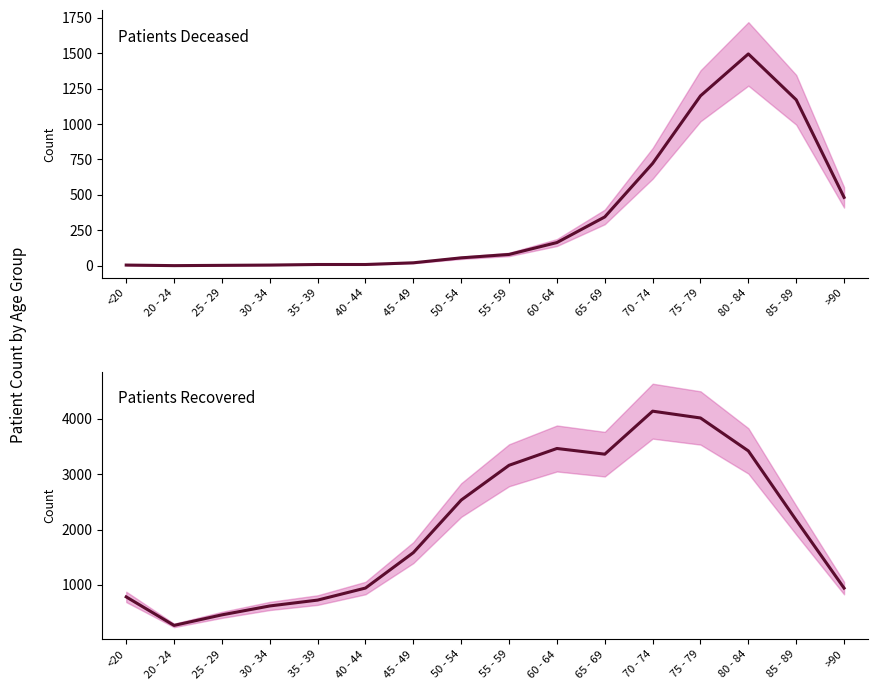

What is the difference between the highest and lowest values at 50 - 54?

2478